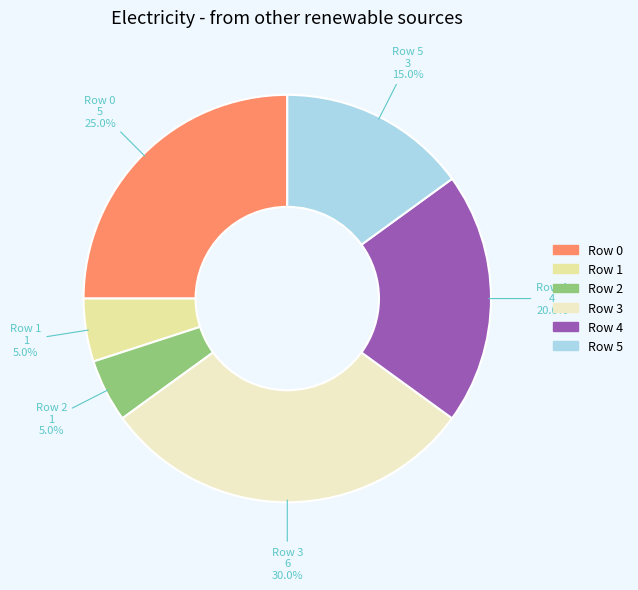

Does any single category account for the majority?

No